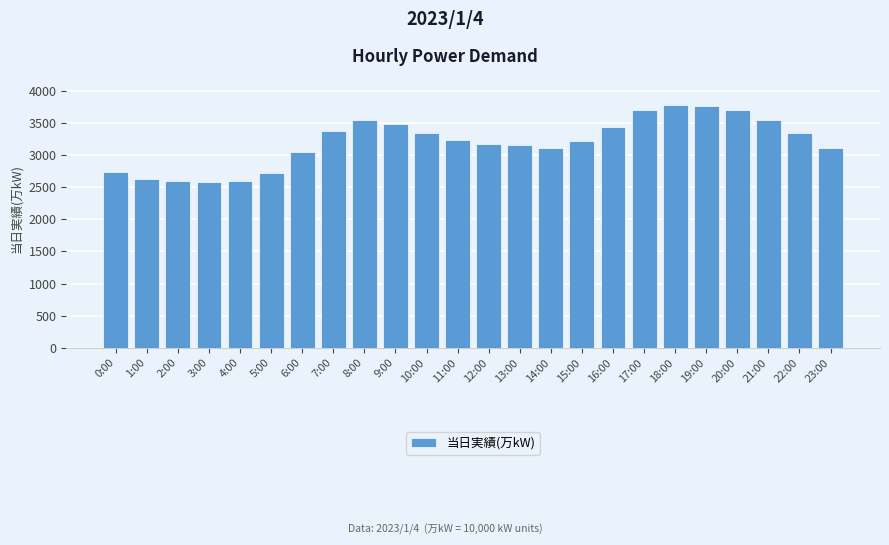

Are the bars horizontal?

No